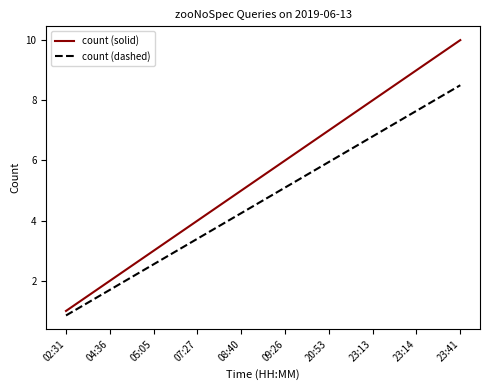

What is the approximate value of count (solid) at 04:36?

2.0